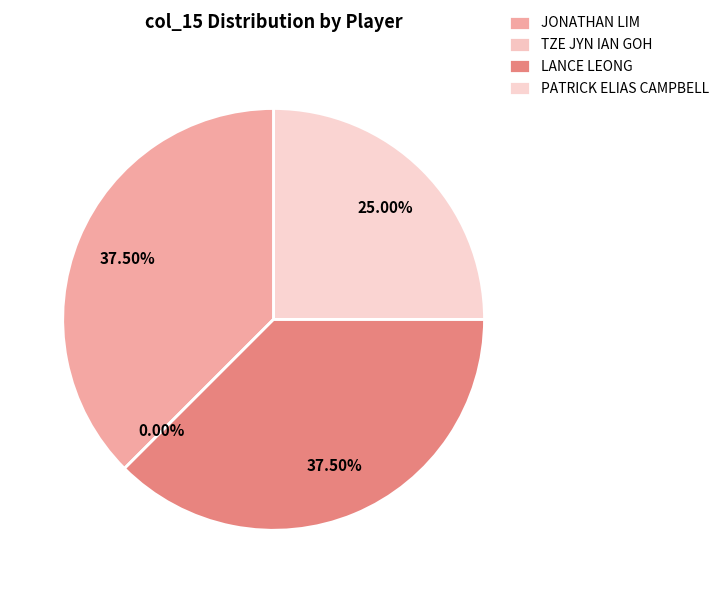

To the nearest percent, what is the combined percentage of LANCE LEONG and JONATHAN LIM?

75%